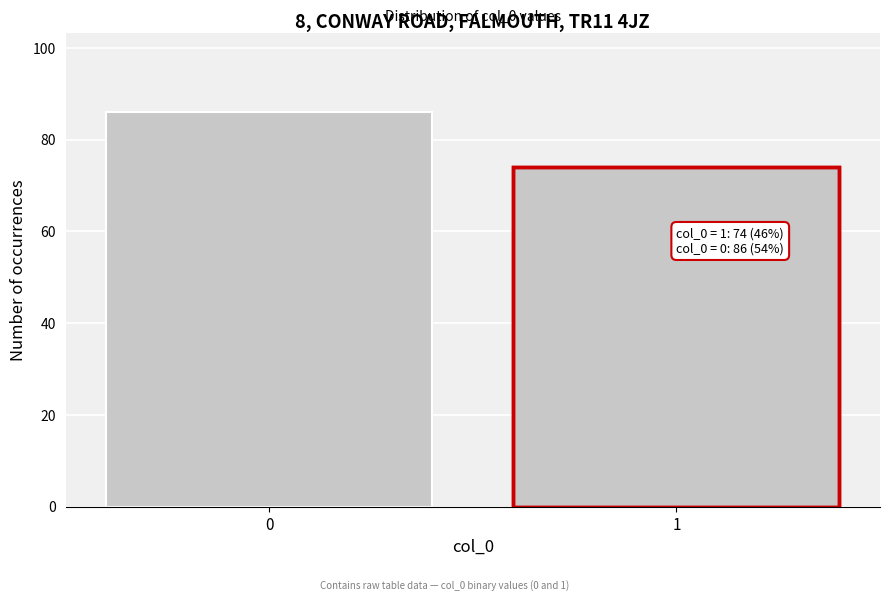

Reading left to right, what are all the values shown in this chart?

86	74